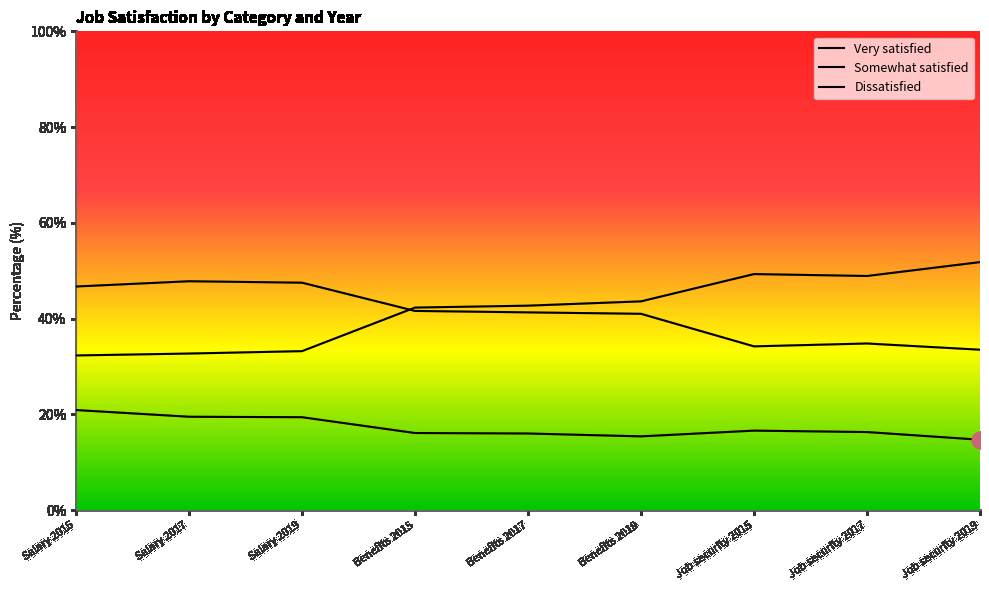

Between Salary 2019 and Job security 2015, which series saw the biggest shift?

Very satisfied